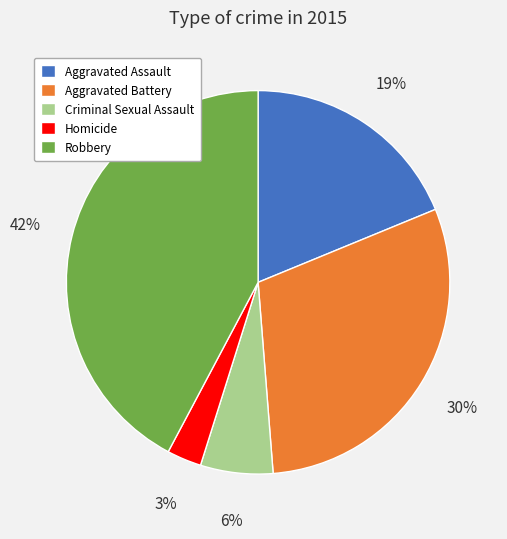

How many segments does this pie chart have?

5